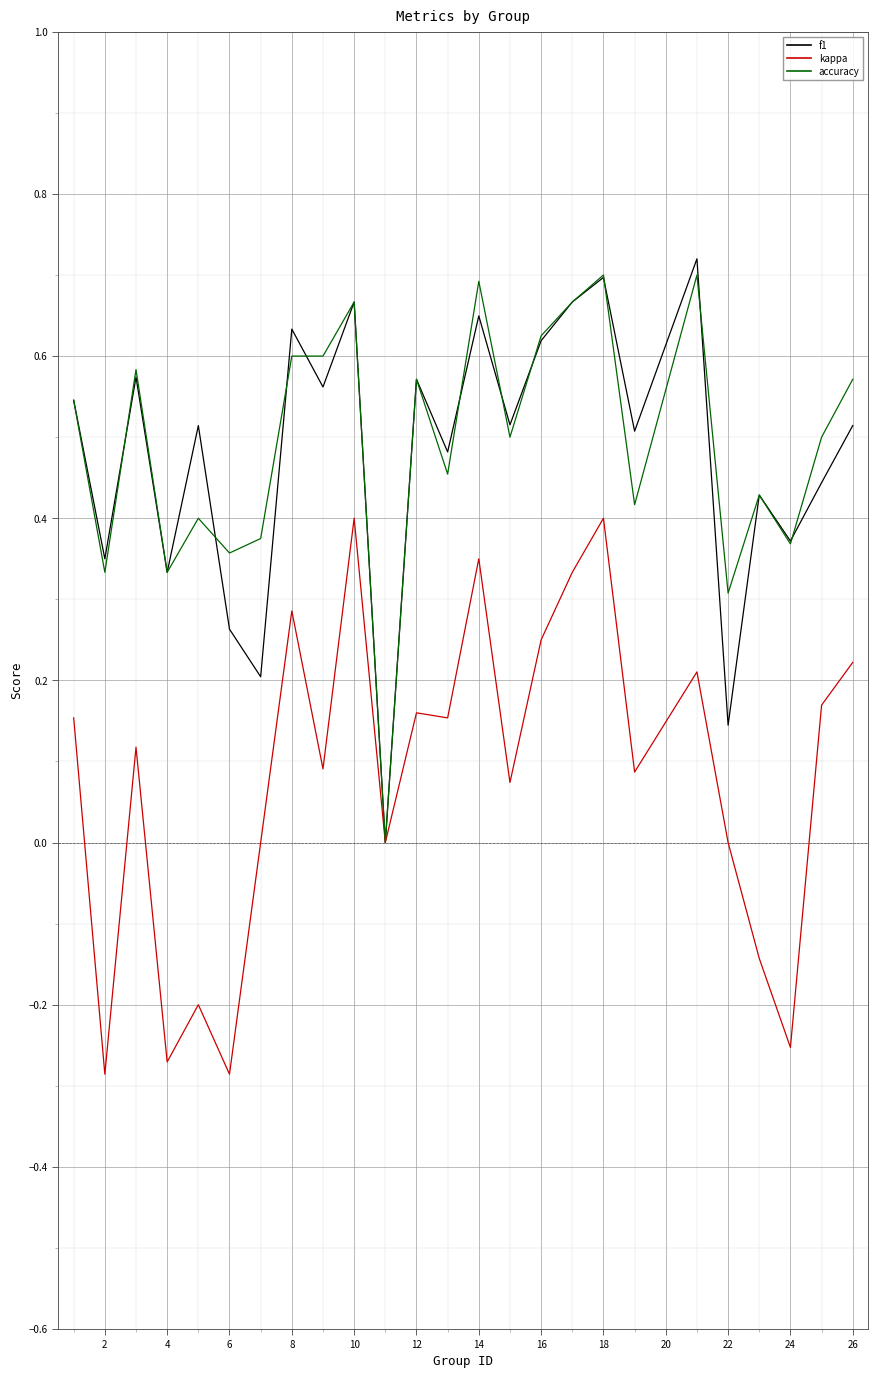

Count the number of categories in the chart.

25